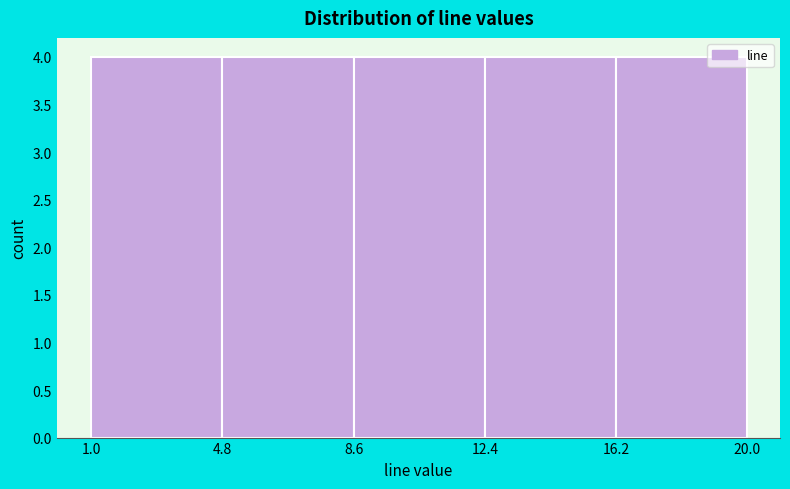

Reading left to right, transcribe this chart: for each bar, give the range it covers on the x-axis and its height. The values are not printed on the chart, so give them approximately, as read against the axis.

1.0 to 4.8: 4
4.8 to 8.6: 4
8.6 to 12.4: 4
12.4 to 16.2: 4
16.2 to 20.0: 4